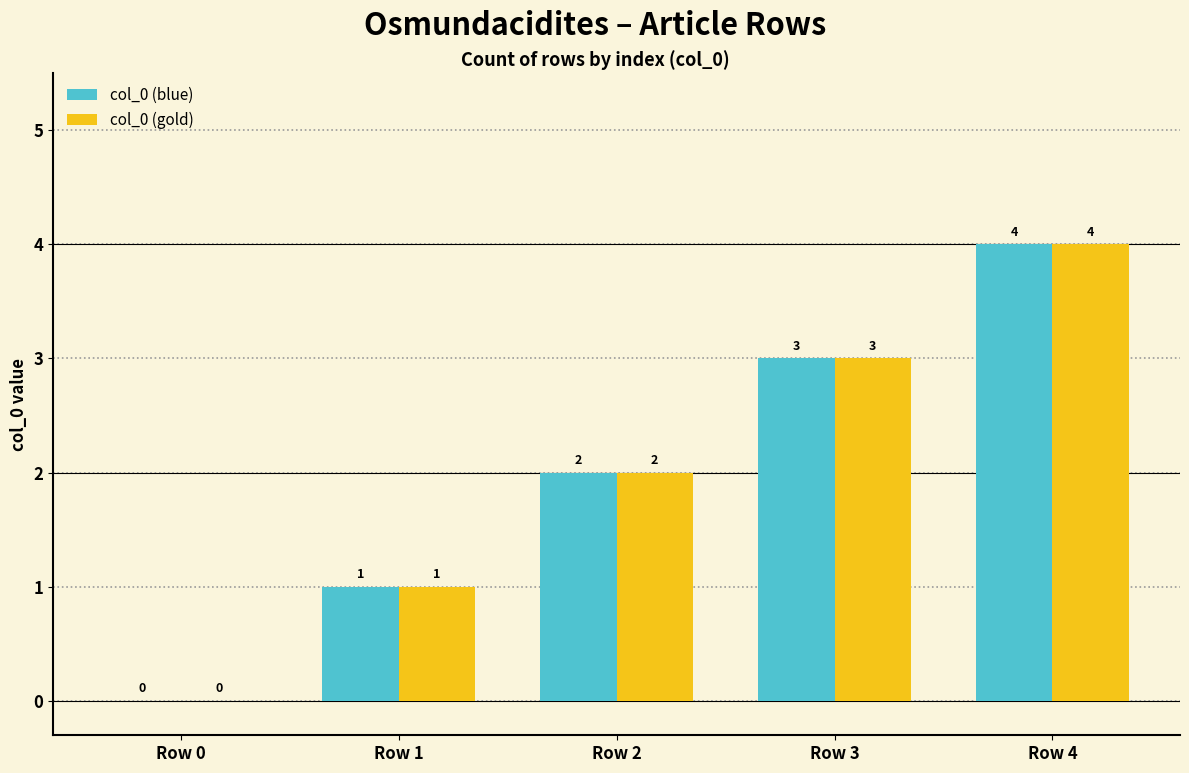

The col_0 (blue) series shows 1 at Row 1. True or false?

True